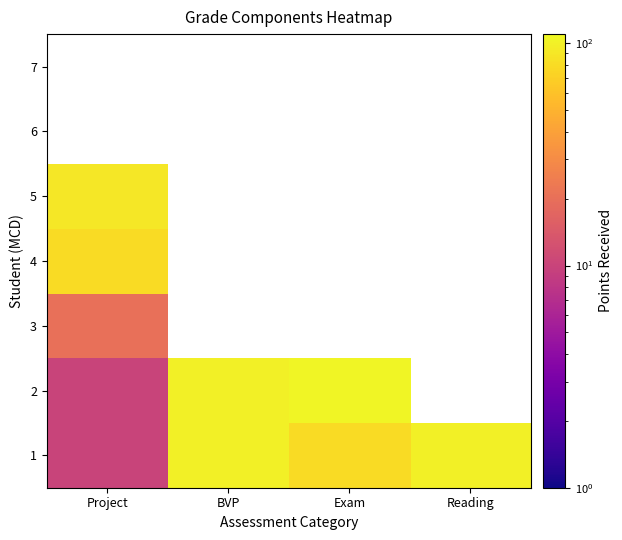

What is the difference between the highest and lowest values at Project?

80.0